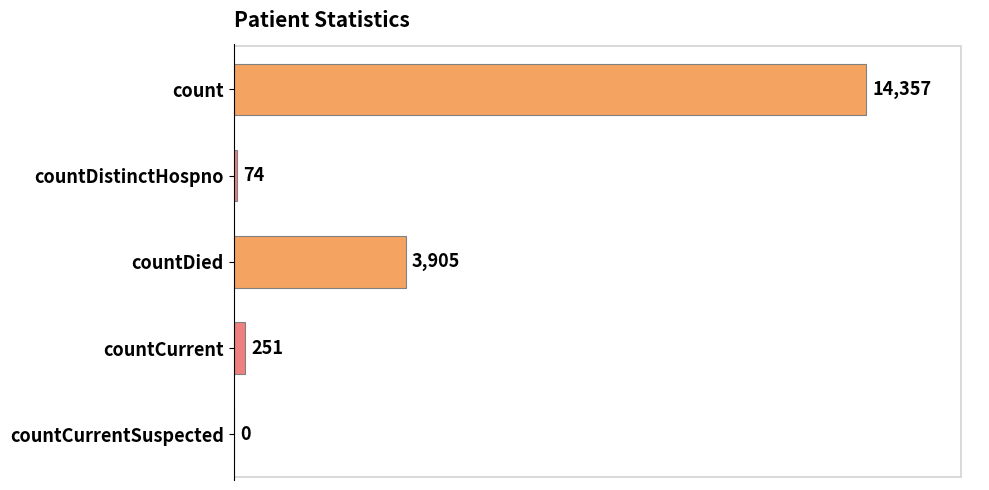

Is it true that the value at countDied is 5974?

False